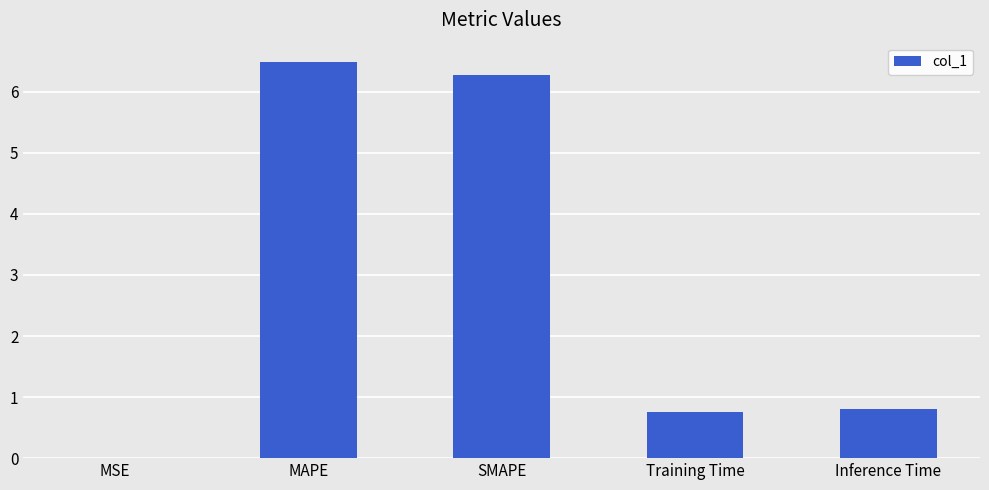

The chart shows a value of 1.5 at Inference Time. True or false?

False